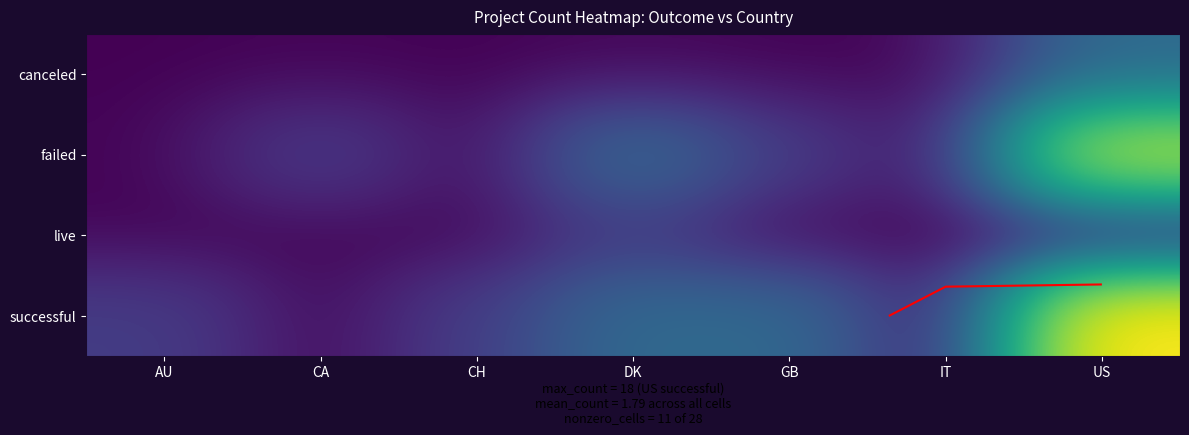

What is the difference between the highest and lowest values at US?

18